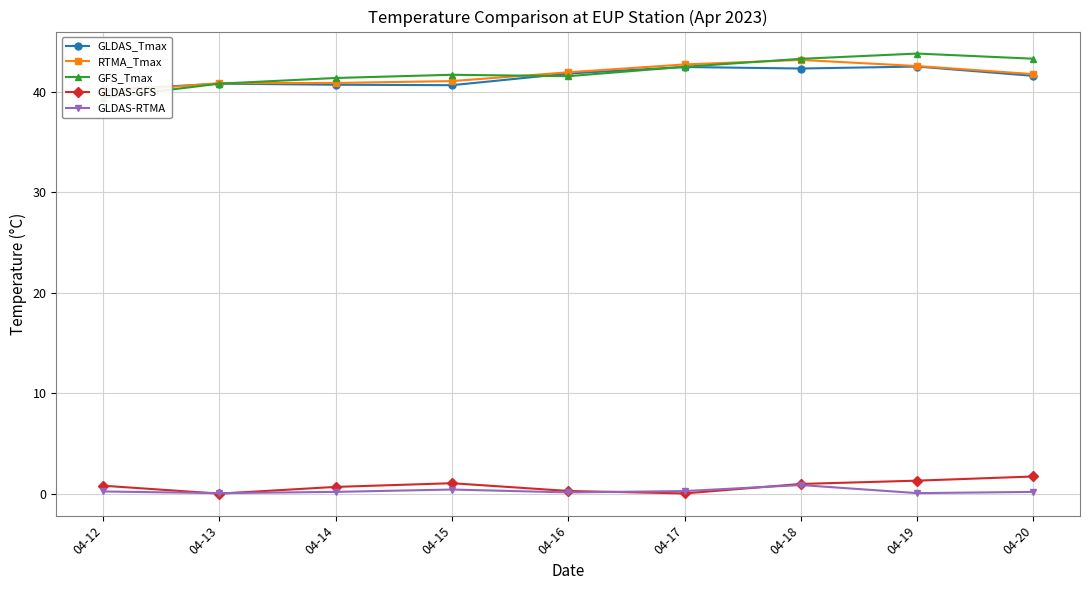

What is the value of the GLDAS-RTMA point at the 3rd from the left?

0.2